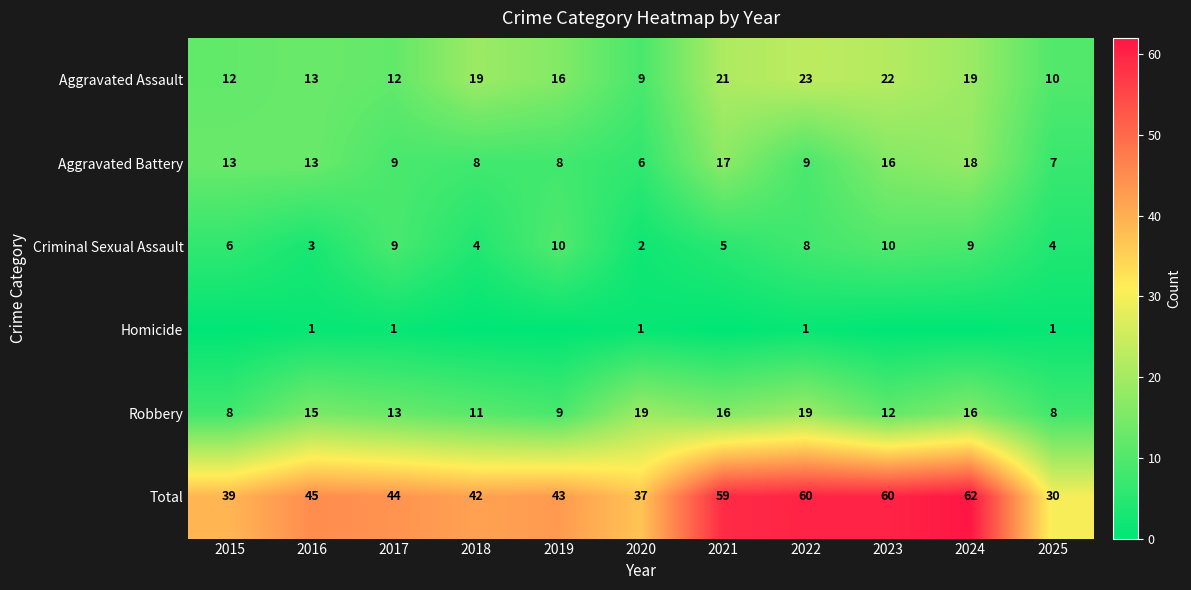

Which category has the highest value in the Homicide series?

2016